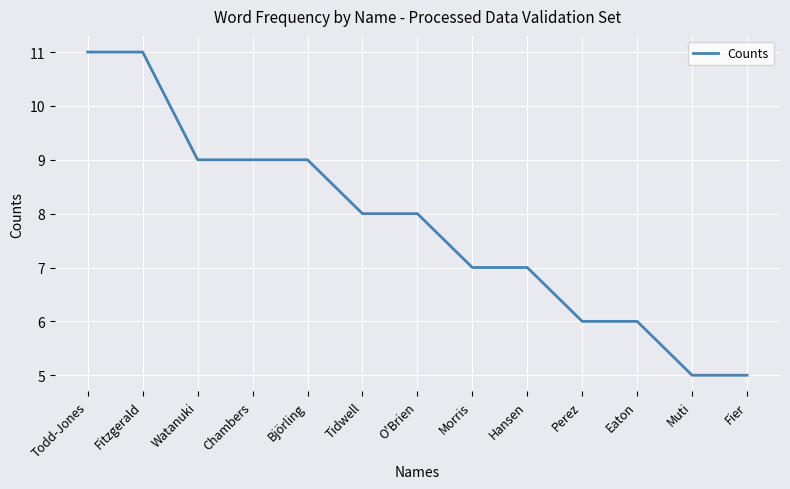

What value does the data have at Fier?

5